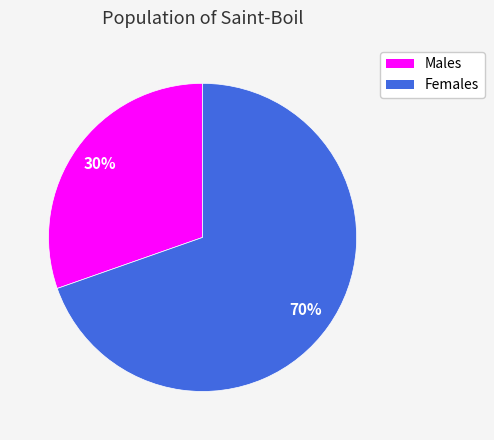

Is it true that Females is 75% of the pie?

False